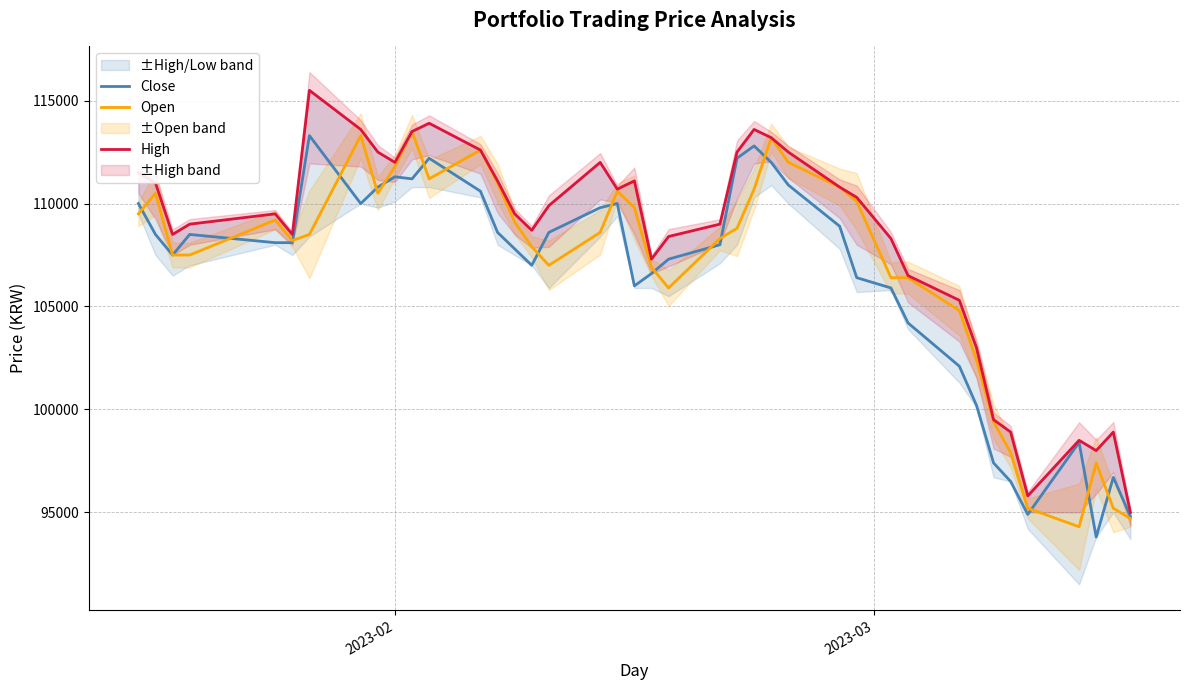

How many times do Close and Open cross each other?

17